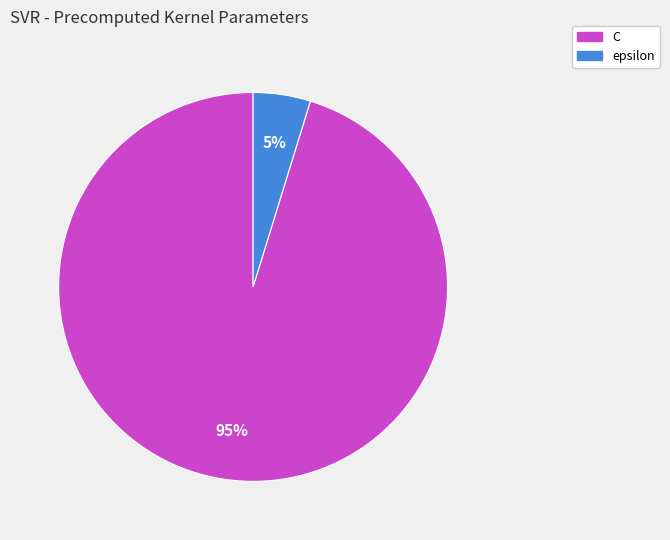

To the nearest percent, what is the difference between the largest and smallest slice percentages?

90%